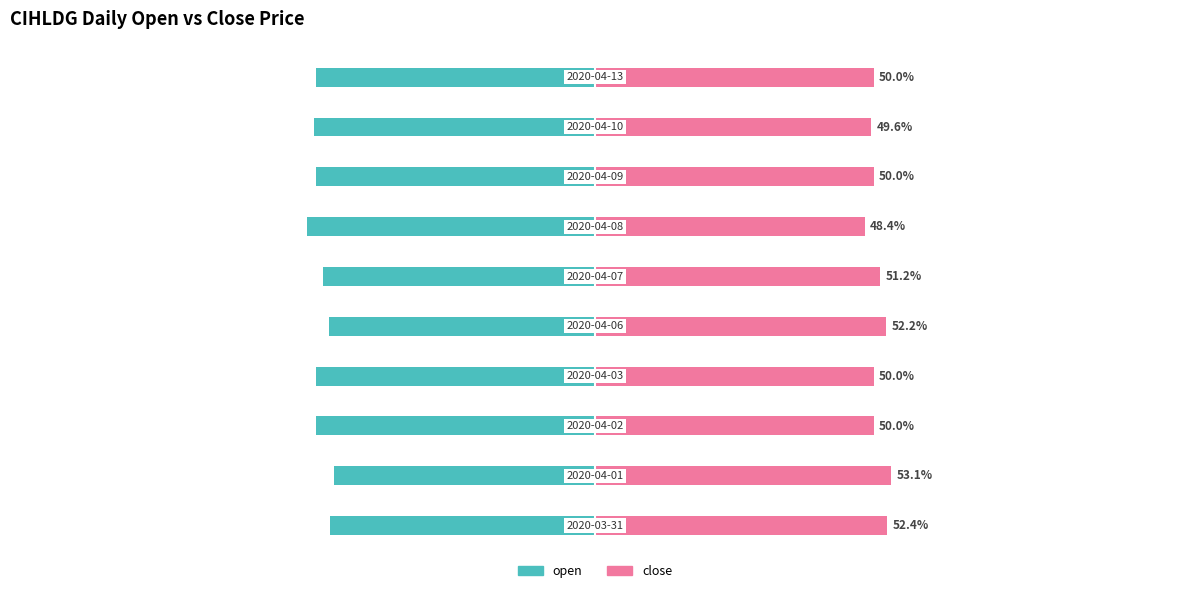

What is the approximate value of close at 6?

48.4